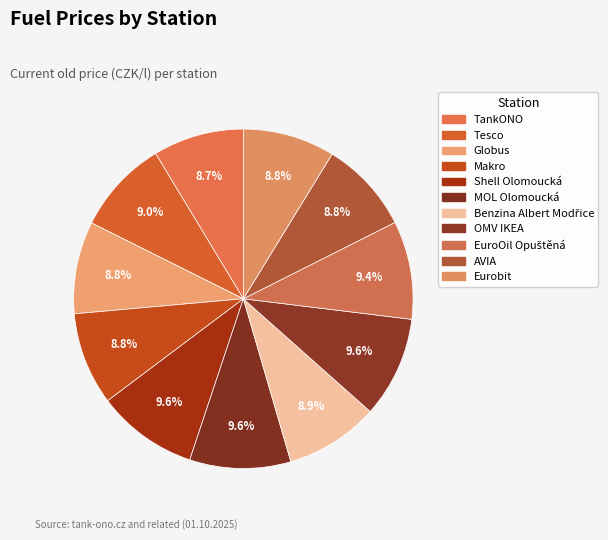

The Makro slice represents 9% of the pie. True or false?

True